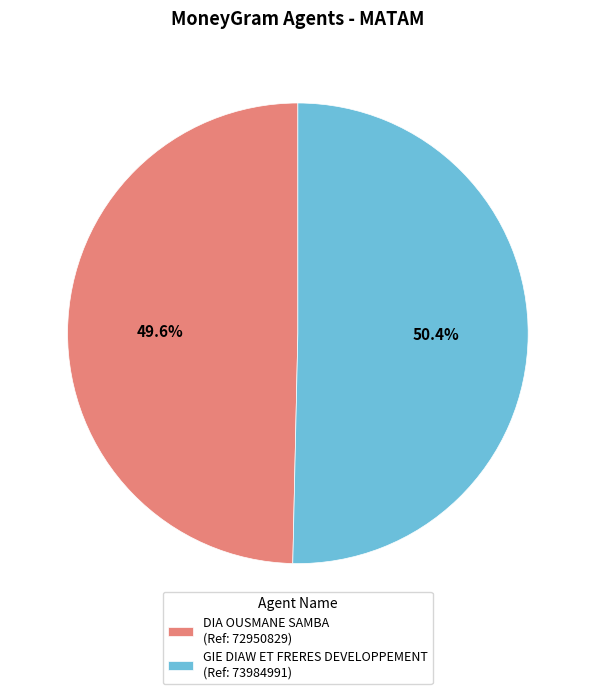

Is GIE DIAW ET FRERES DEVELOPPEMENT the majority of the pie?

Yes